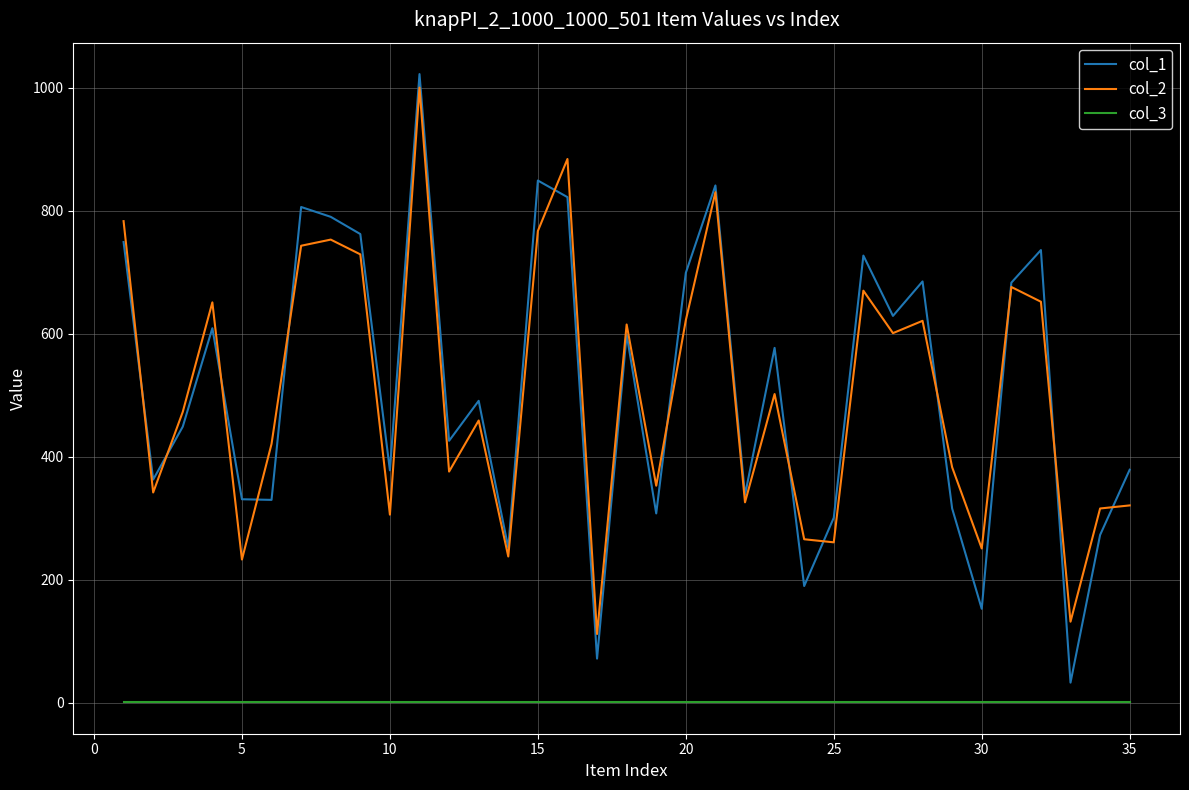

What is the lowest value of the col_1 series?

33